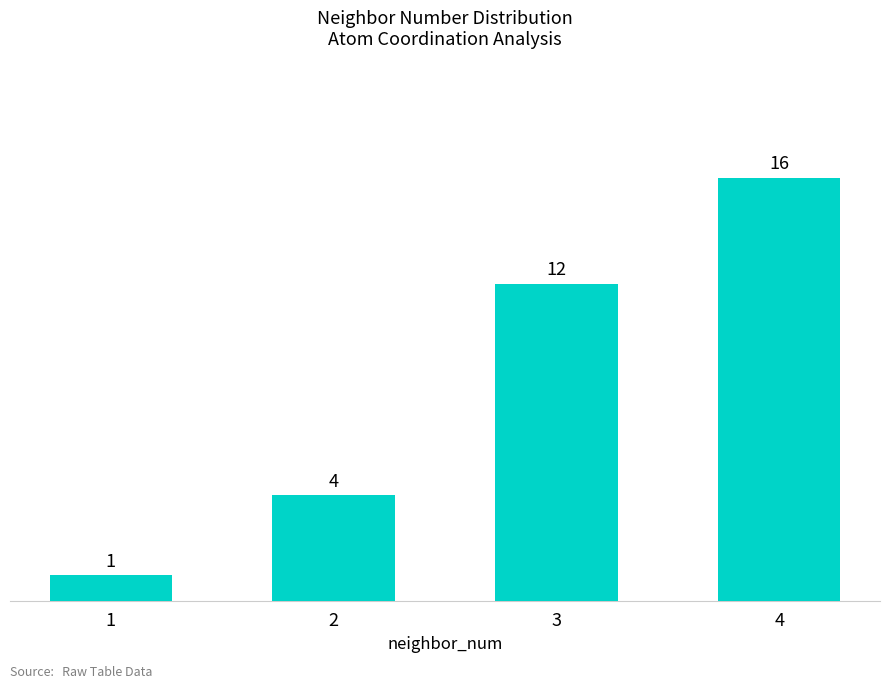

How many values are between 4 and 16?

3